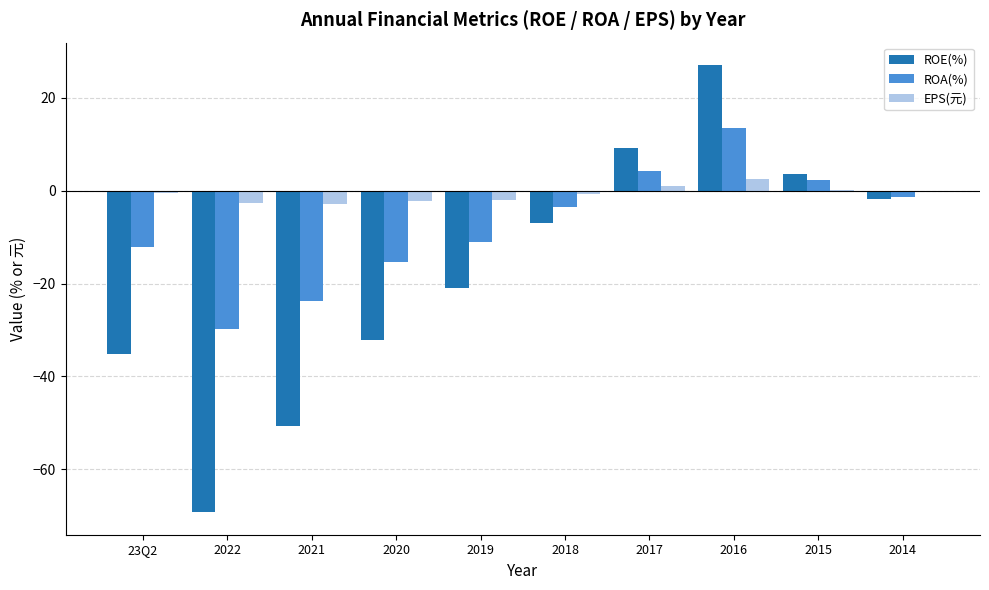

Which category has the highest value across all series?

2016